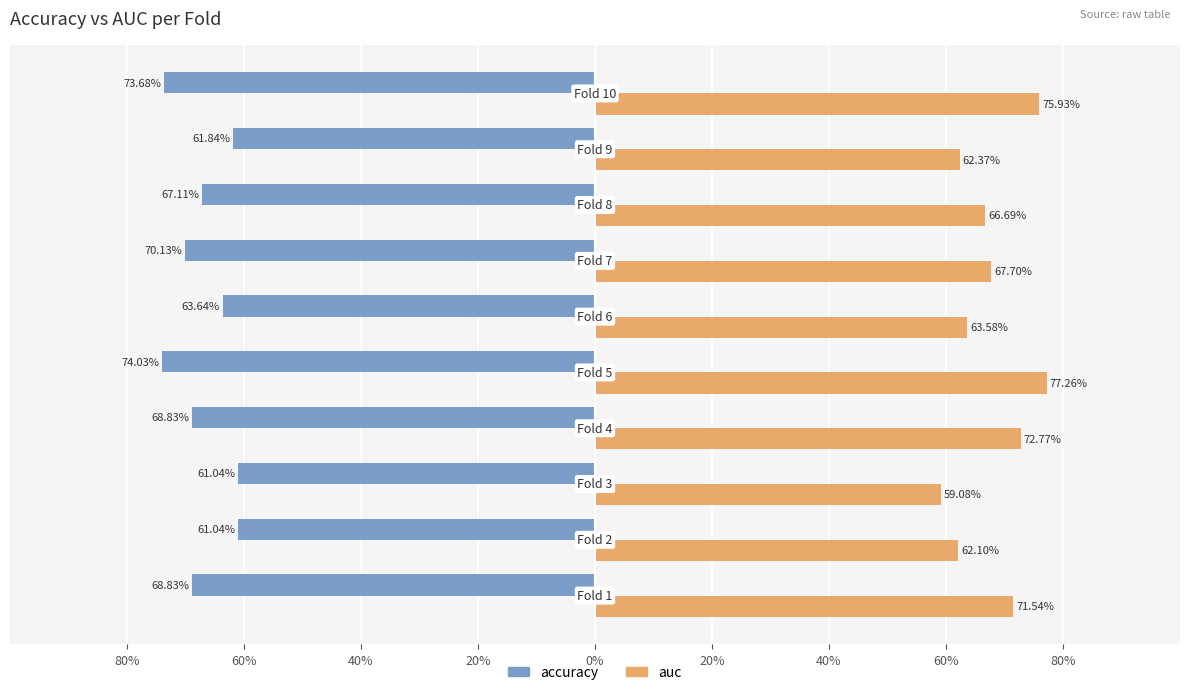

List the series in order of their peak value, highest first.

auc, accuracy